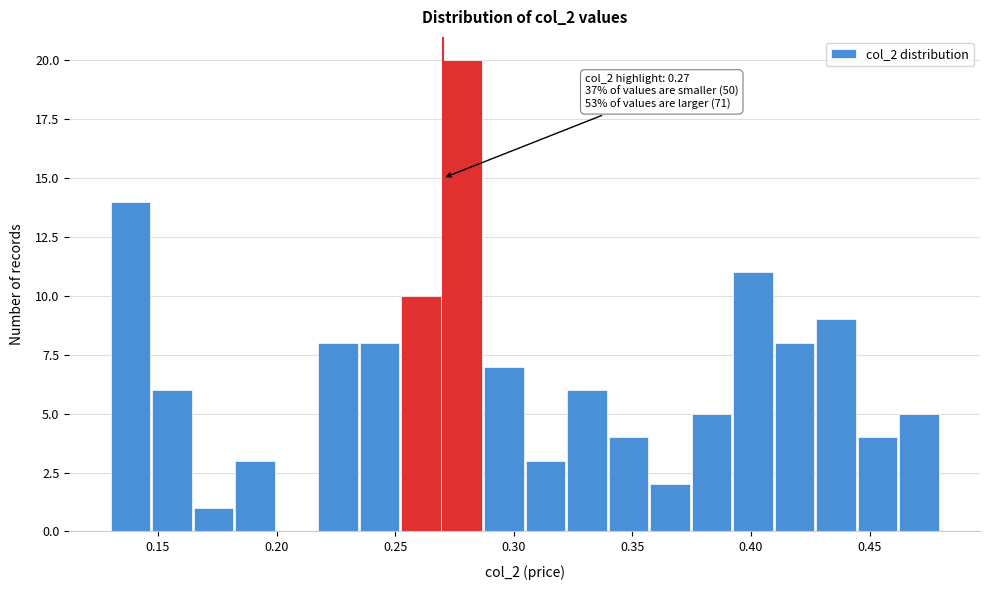

Read against the x-axis, roughly where is the centre of the tallest bar?

0.280